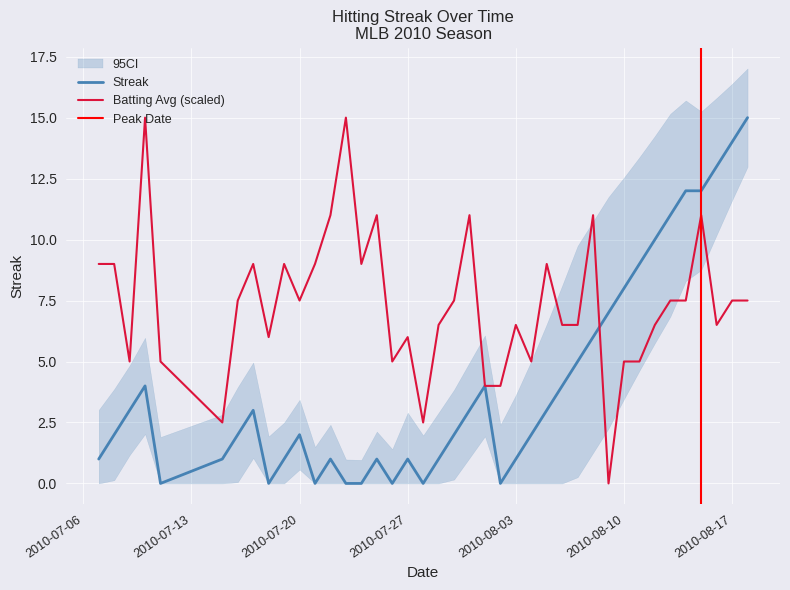

The Streak series shows 2.0 at 2010-07-20. True or false?

True